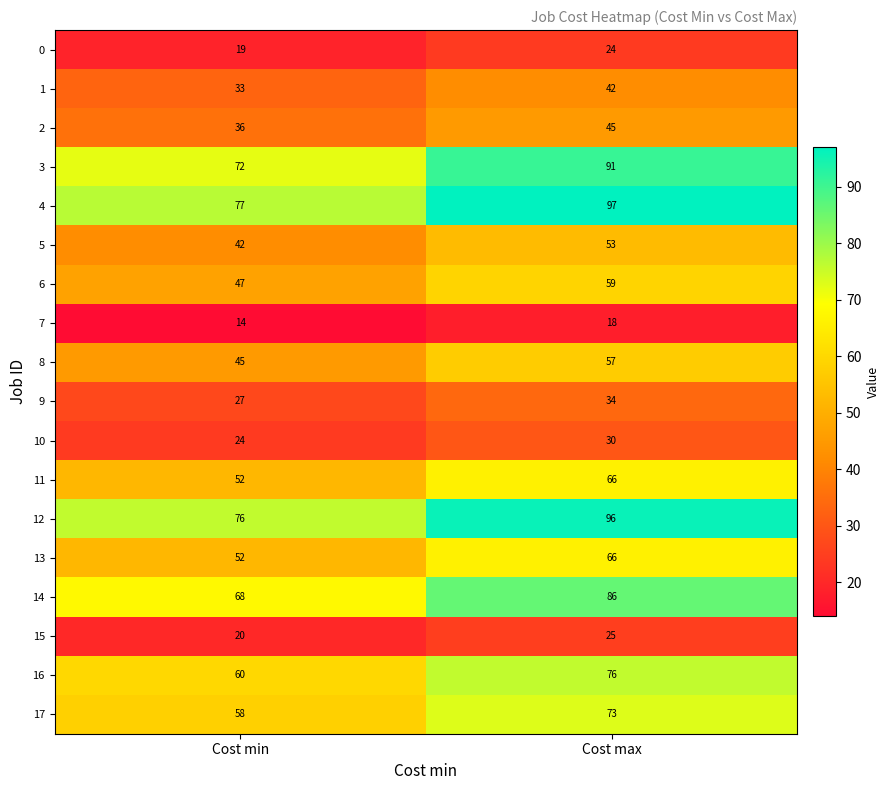

How many data points does each series have?

2